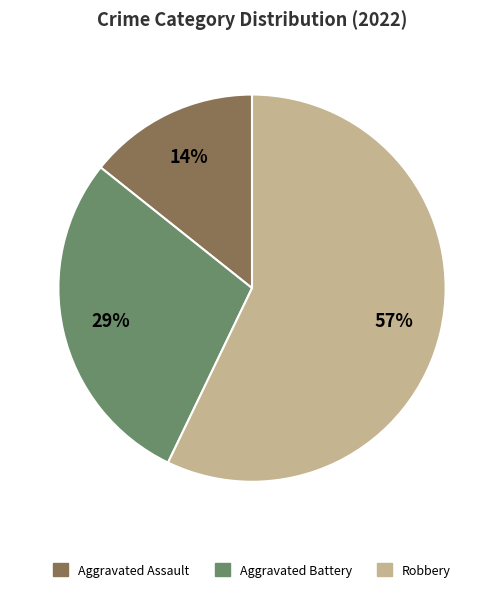

How many slices are in this pie chart?

3